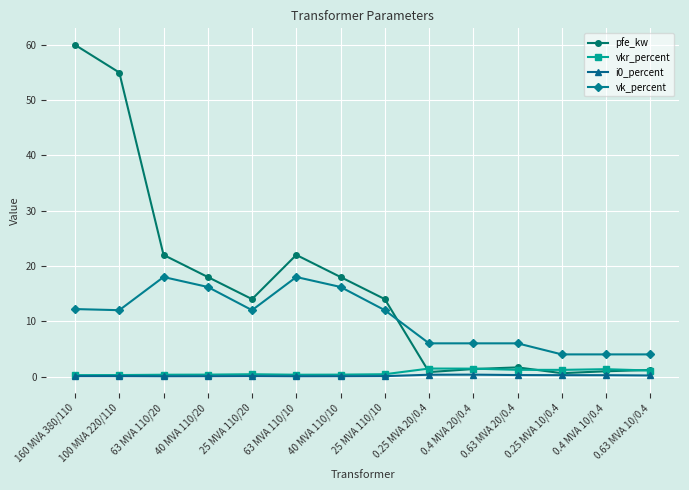

Which series has the widest spread of values?

pfe_kw